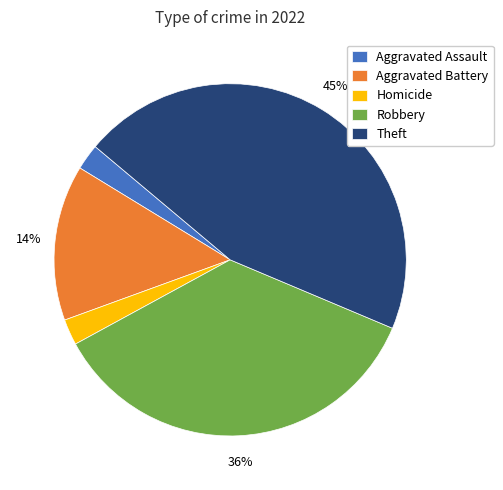

What percentage is the Theft slice, to the nearest percent?

45%